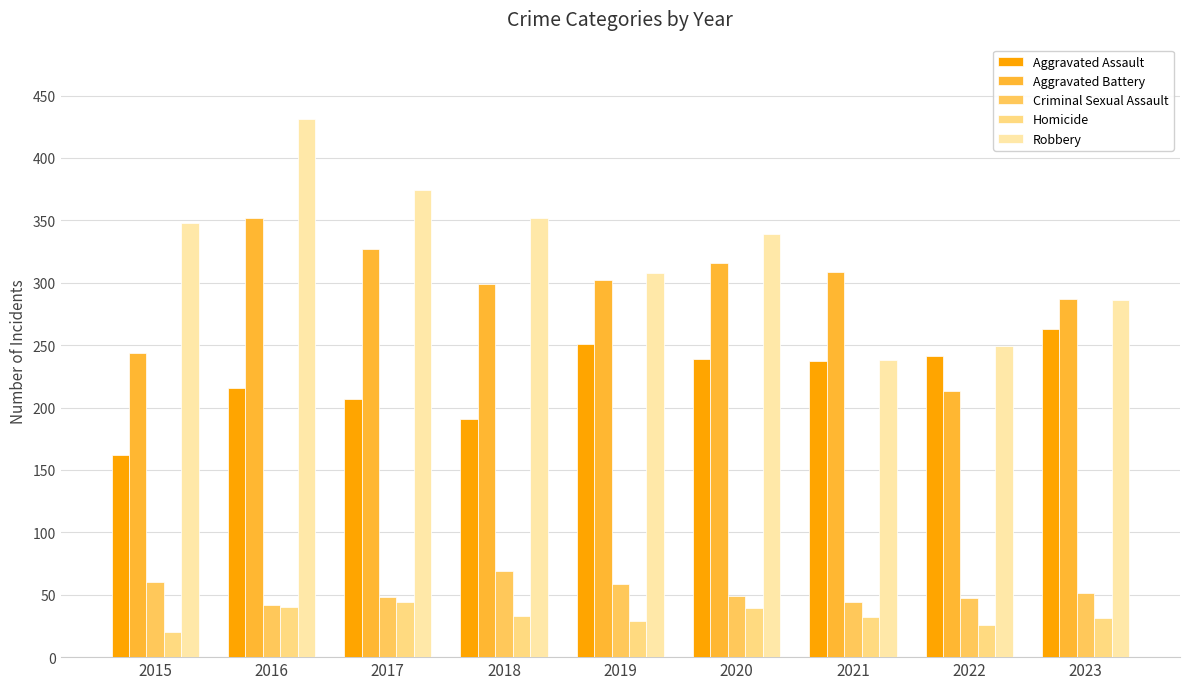

What is the minimum value for Homicide?

20